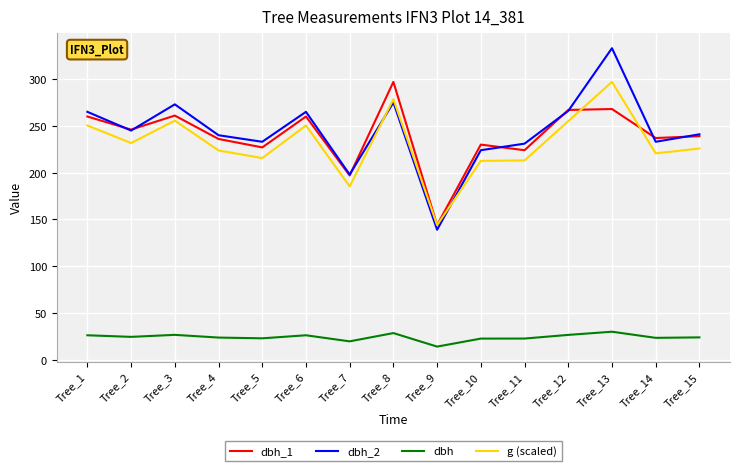

At which category is the sum across all series the highest?

Tree_13